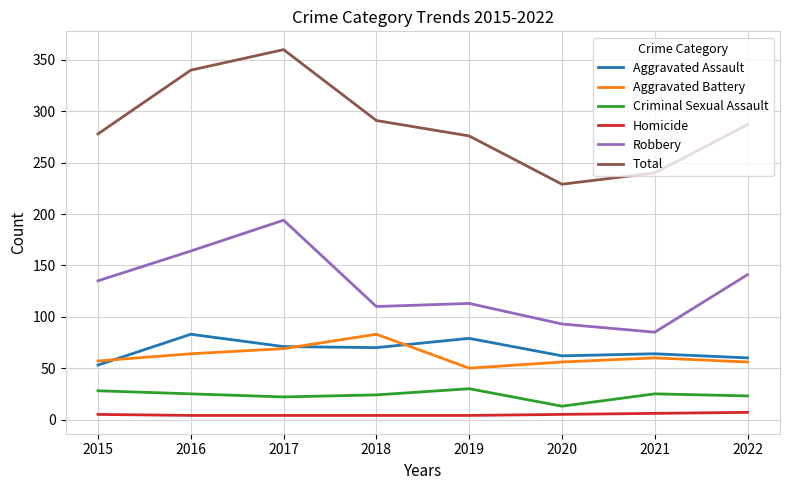

What is the sum of the Robbery values at 2021 and 2017?

279